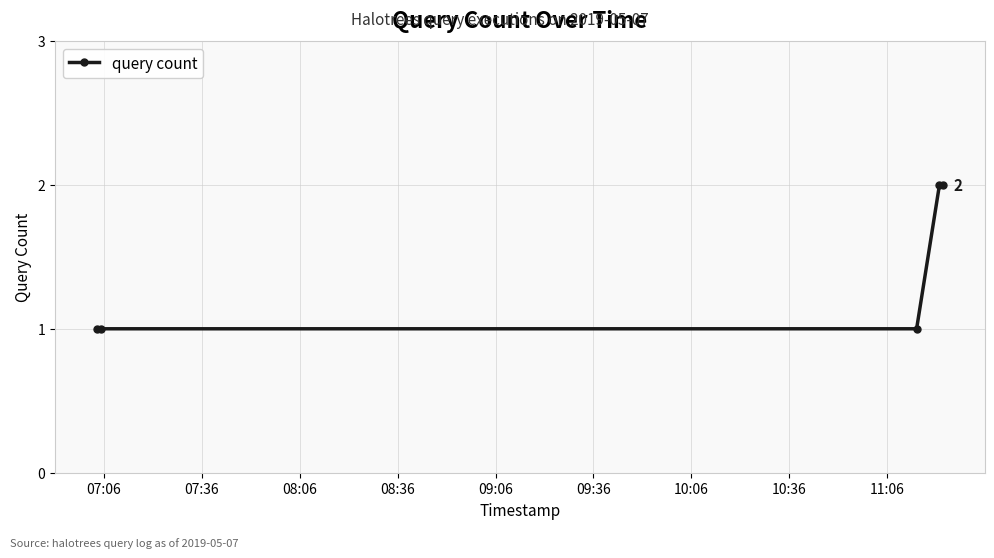

What is the value of the 3rd point from the left?

1